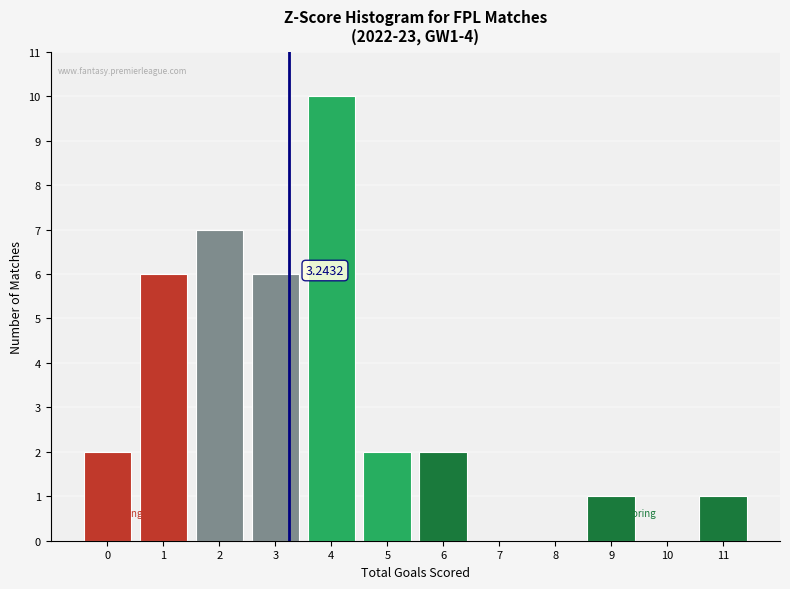

Over which range of the x-axis is the bar tallest?

3.5 to 4.5